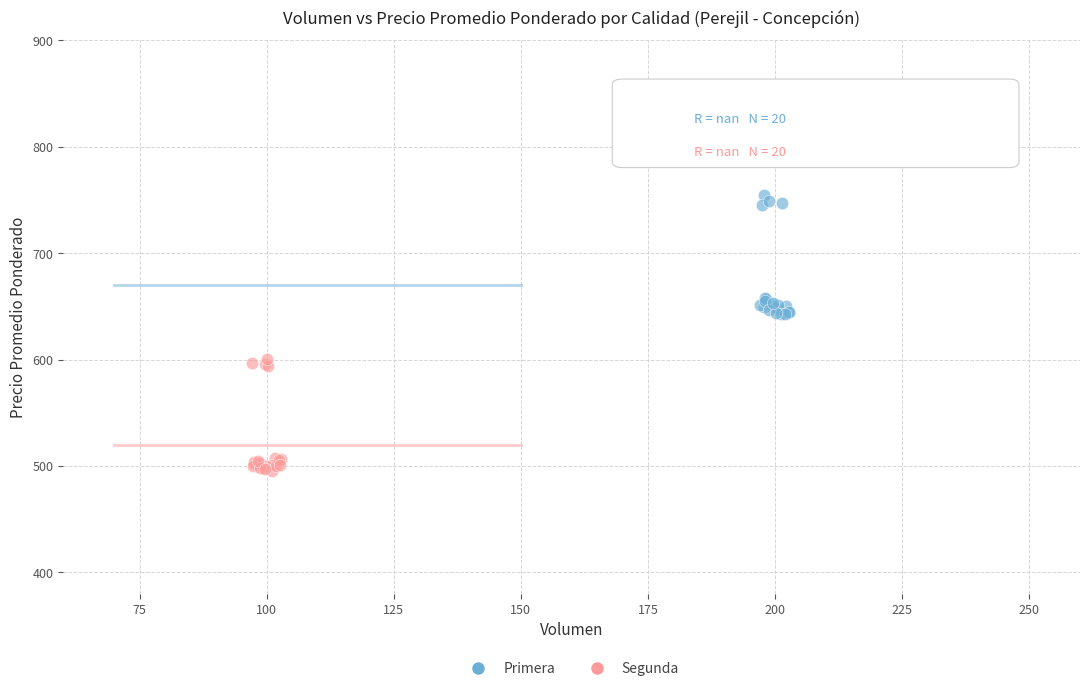

Which series reaches the minimum Y coordinate?

Segunda